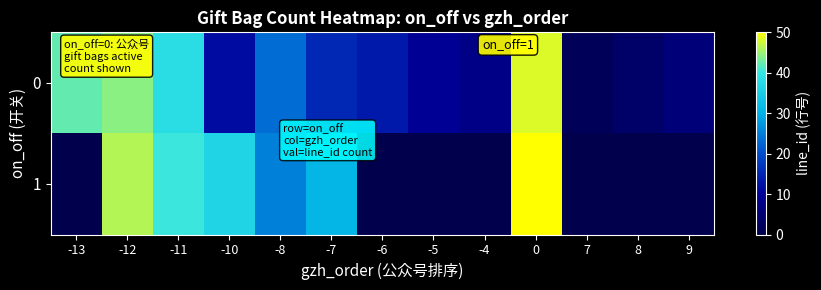

Reading left to right, transcribe all the data shown in this chart.

0: -13=42.3	-12=44.2	-11=38.5	-10=11.5	-8=23.1	-7=15.4	-6=13.5	-5=9.6	-4=7.7	0=48.1	7=1.9	8=3.8	9=5.8
1: -13=0.0	-12=46.2	-11=40.4	-10=36.5	-8=25.0	-7=30.8	-6=0.0	-5=0.0	-4=0.0	0=50.0	7=0.0	8=0.0	9=0.0